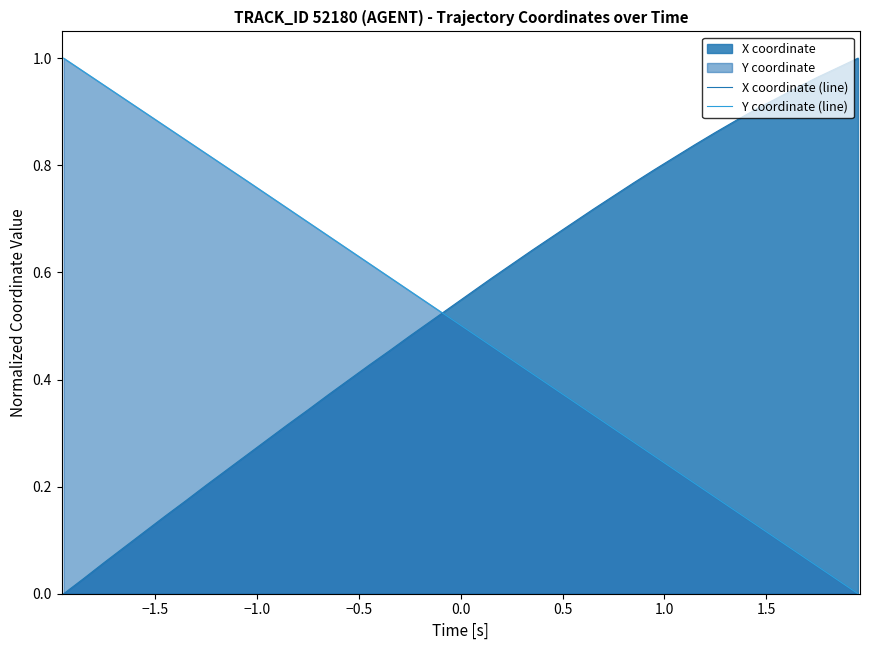

Reading right to left, list all the values displayed in this chart.

X coordinate (line): 1.0	1.0	1.0	0.9	0.9	0.9	0.9	0.9	0.8	0.8	0.8	0.8	0.7	0.7	0.7	0.7	0.6	0.6	0.6	0.6	0.5	0.5	0.5	0.5	0.4	0.4	0.4	0.3	0.3	0.3	0.3	0.2	0.2	0.2	0.1	0.1	0.1	0.1	0.0	0.0
Y coordinate (line): 0.0	0.0	0.1	0.1	0.1	0.1	0.2	0.2	0.2	0.2	0.3	0.3	0.3	0.3	0.4	0.4	0.4	0.4	0.5	0.5	0.5	0.5	0.6	0.6	0.6	0.6	0.7	0.7	0.7	0.7	0.8	0.8	0.8	0.8	0.9	0.9	0.9	0.9	1.0	1.0